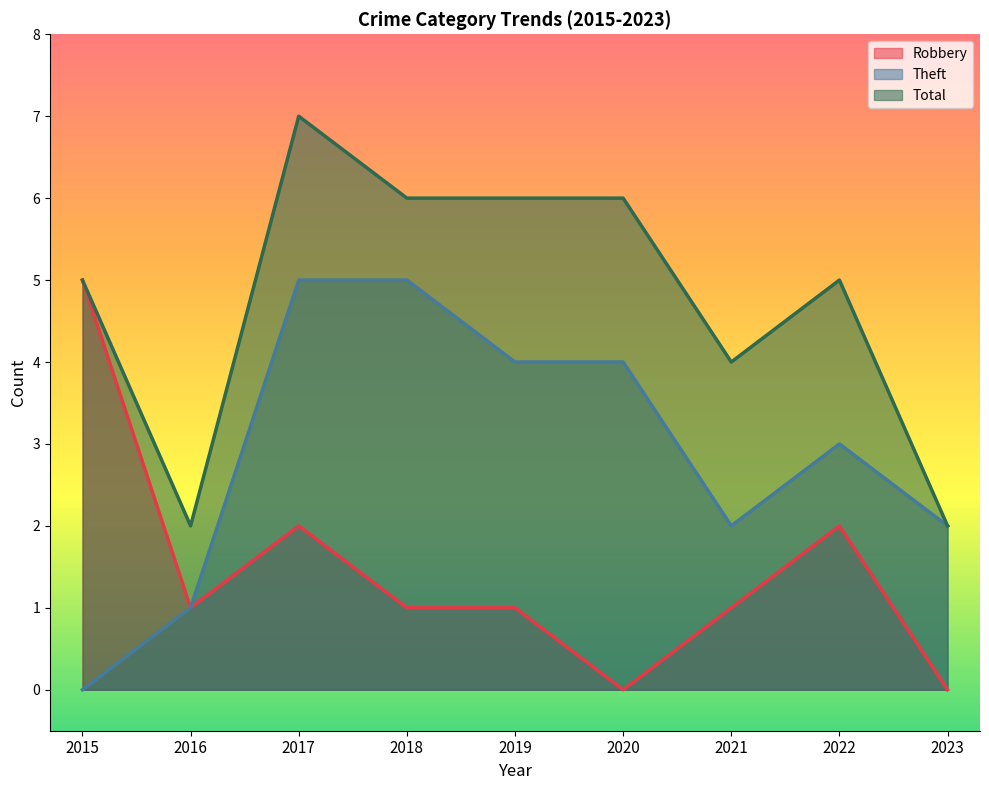

What is the greatest value displayed?

7